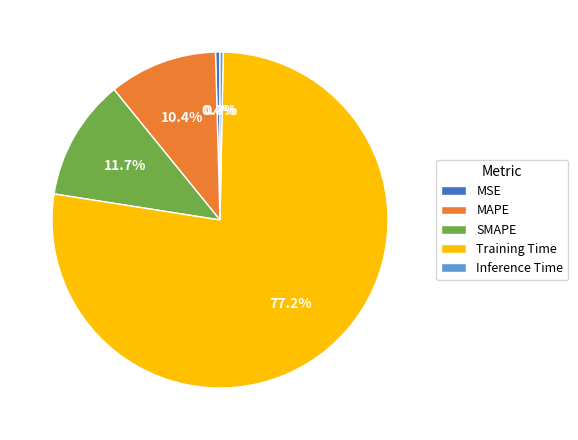

Count the number of slices in the pie.

5